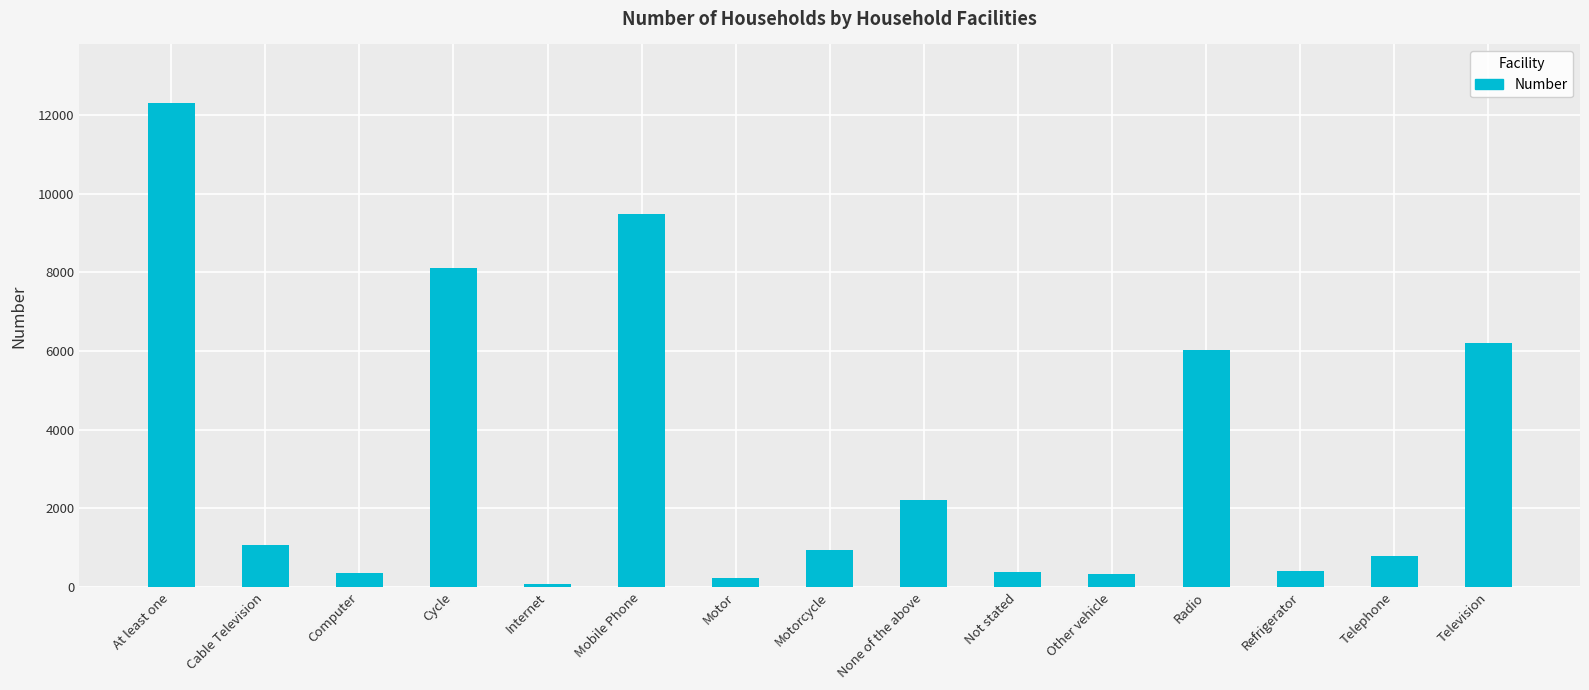

Read the value at Computer, to the nearest 50.

350